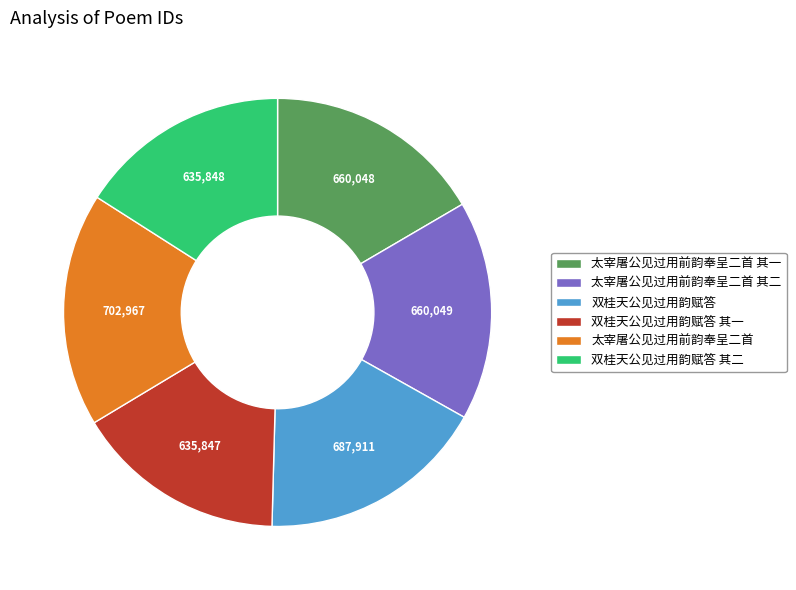

Between 太宰屠公见过用前韵奉呈二首 其一 and 双桂天公见过用韵赋答 其二, which is larger?

太宰屠公见过用前韵奉呈二首 其一